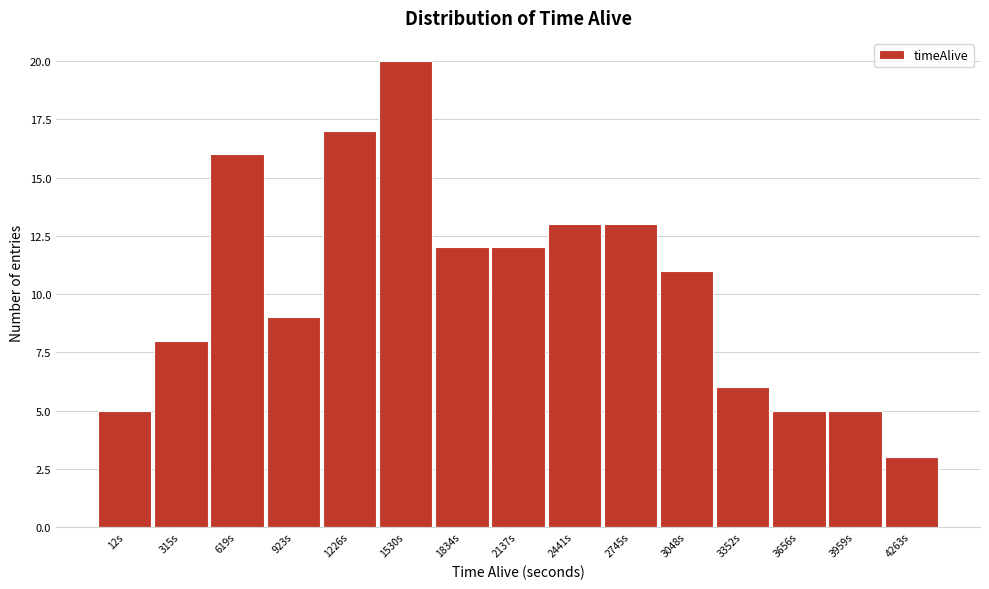

Reading left to right, transcribe all the data shown in this chart.

12s=5	315s=8	619s=16	923s=9	1226s=17	1530s=20	1834s=12	2137s=12	2441s=13	2745s=13	3048s=11	3352s=6	3656s=5	3959s=5	4263s=3